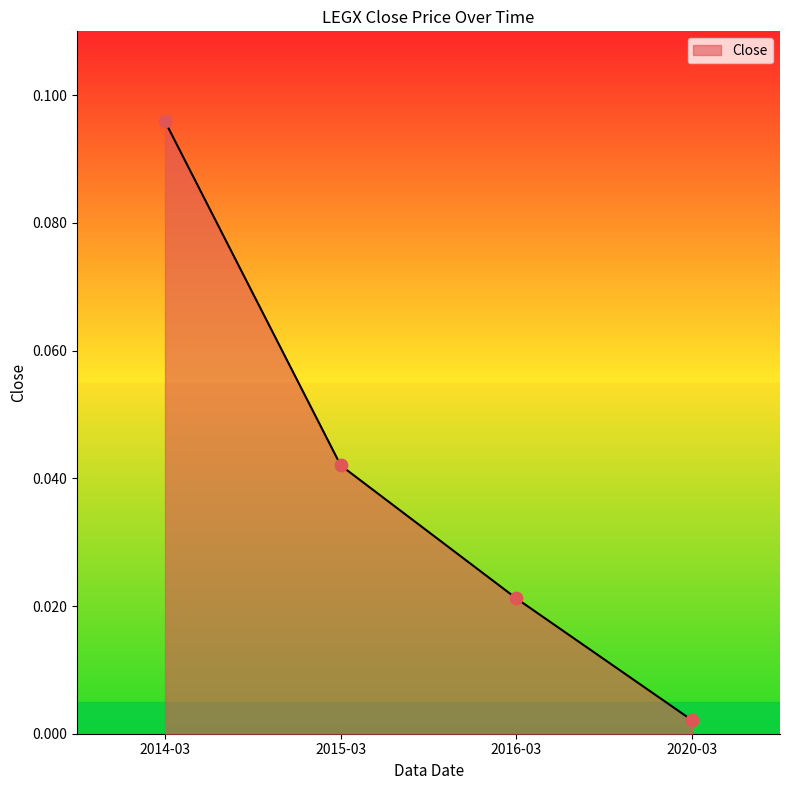

Between 2020-03 and 2016-03, which is larger?

2016-03